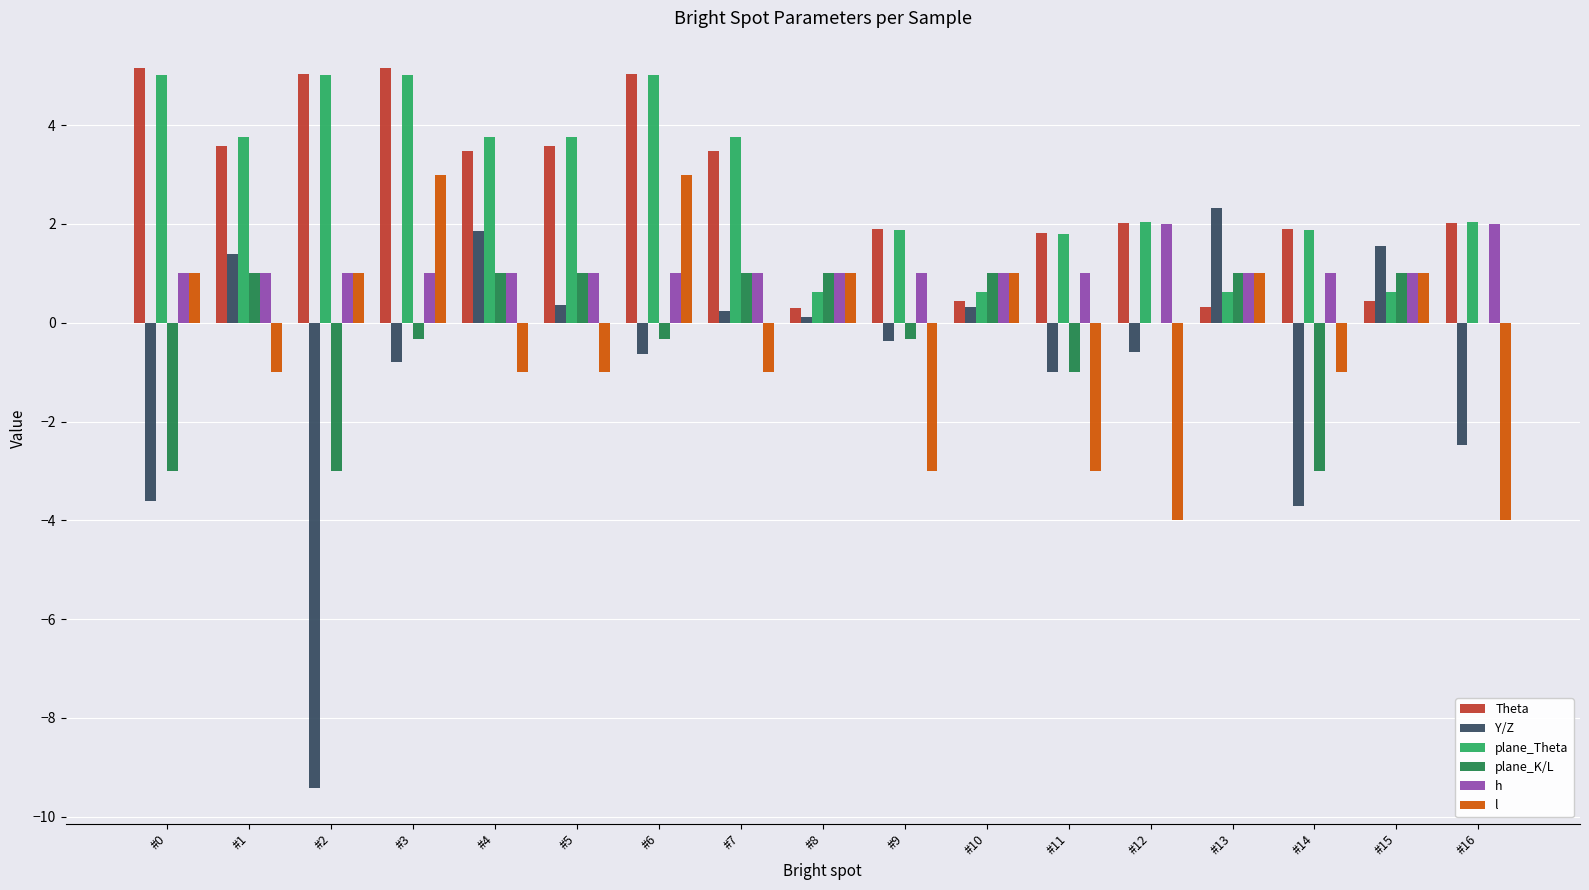

The value of plane_Theta at #5 is 3.8. True or false?

True